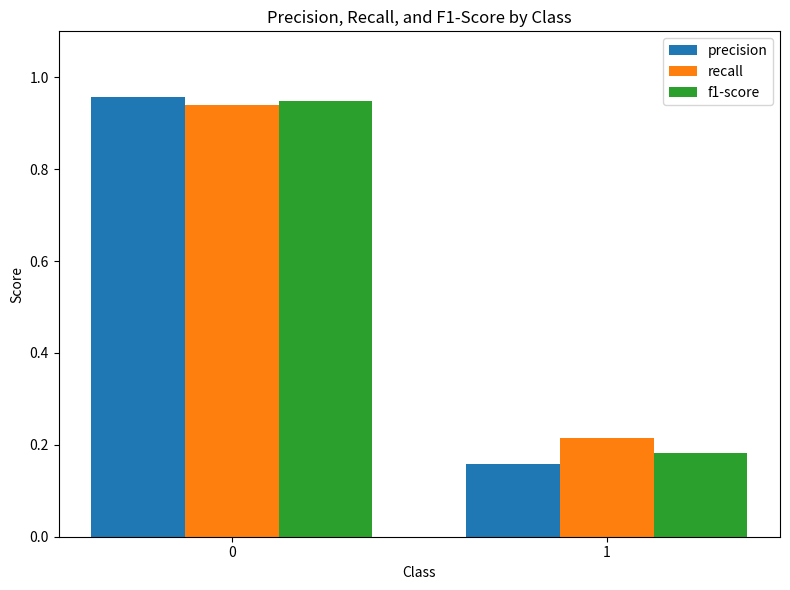

Are the bars horizontal?

No